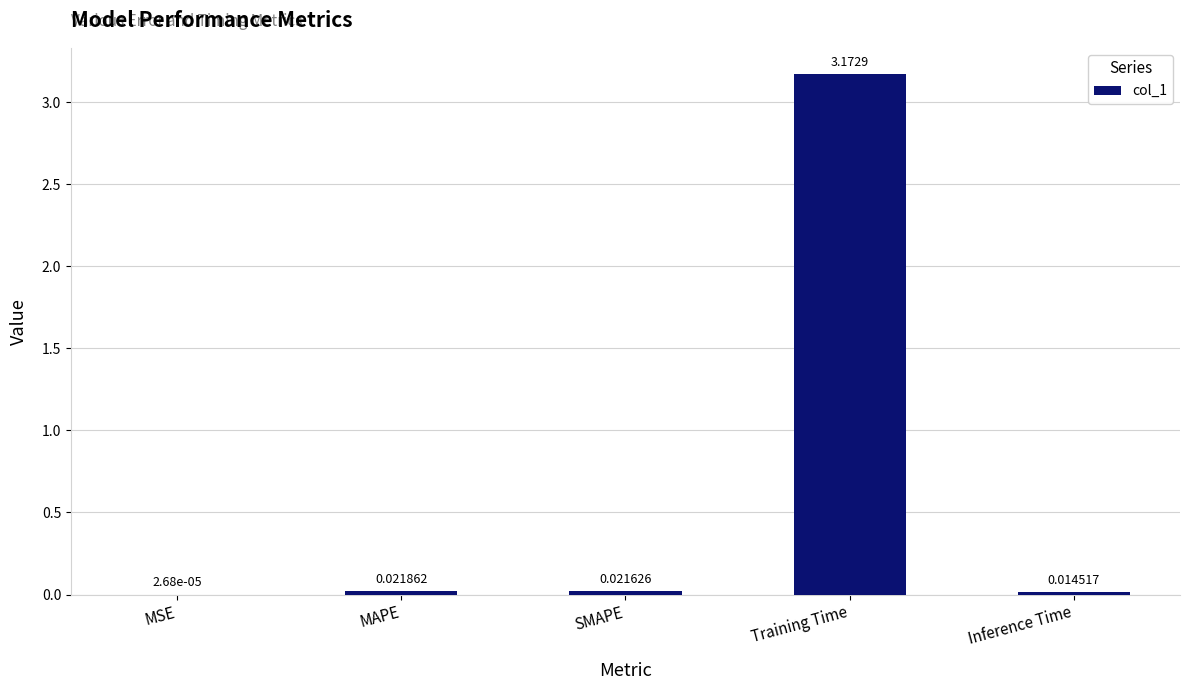

Where is the data nearest to the value 1?

MAPE